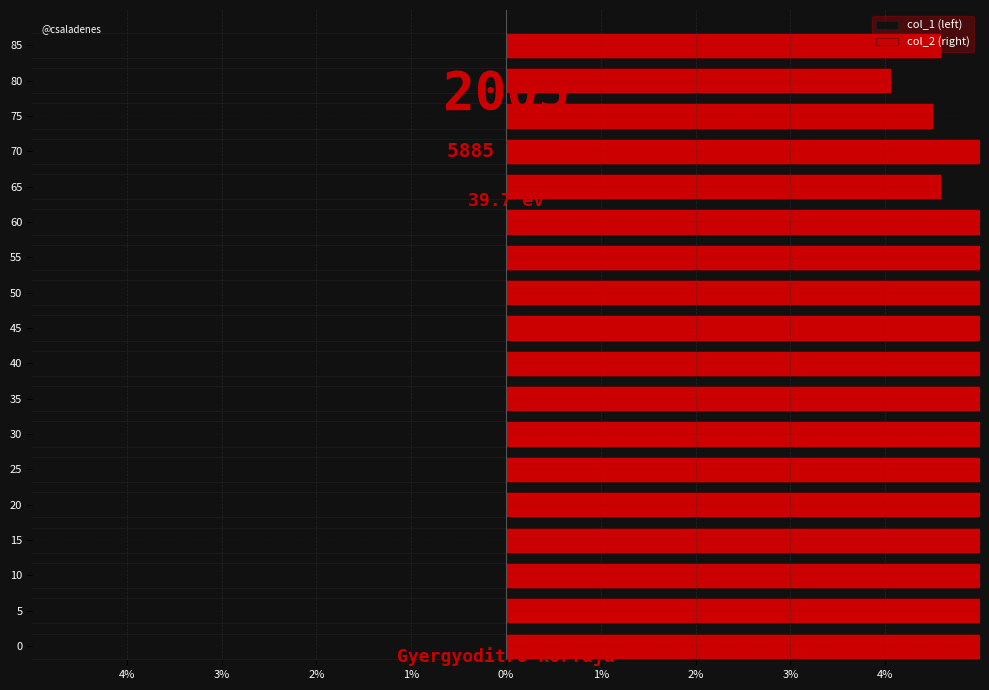

List the series in order of their peak value, lowest first.

col_1 (left), col_2 (right)